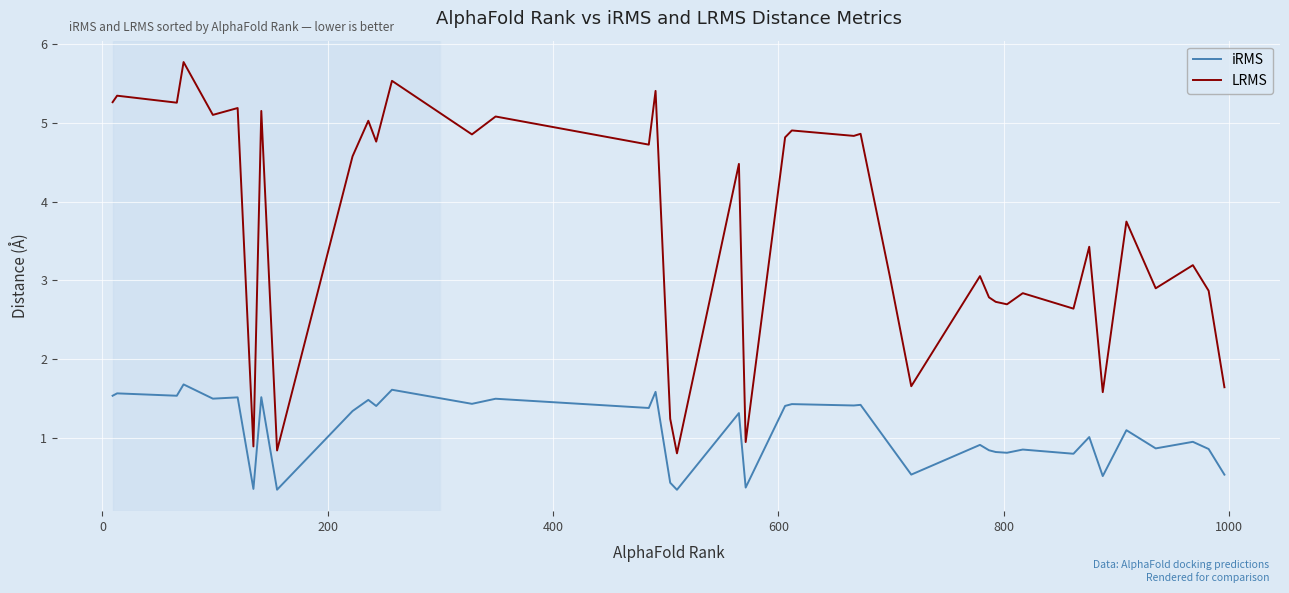

List the series in order of their peak value, highest first.

LRMS, iRMS